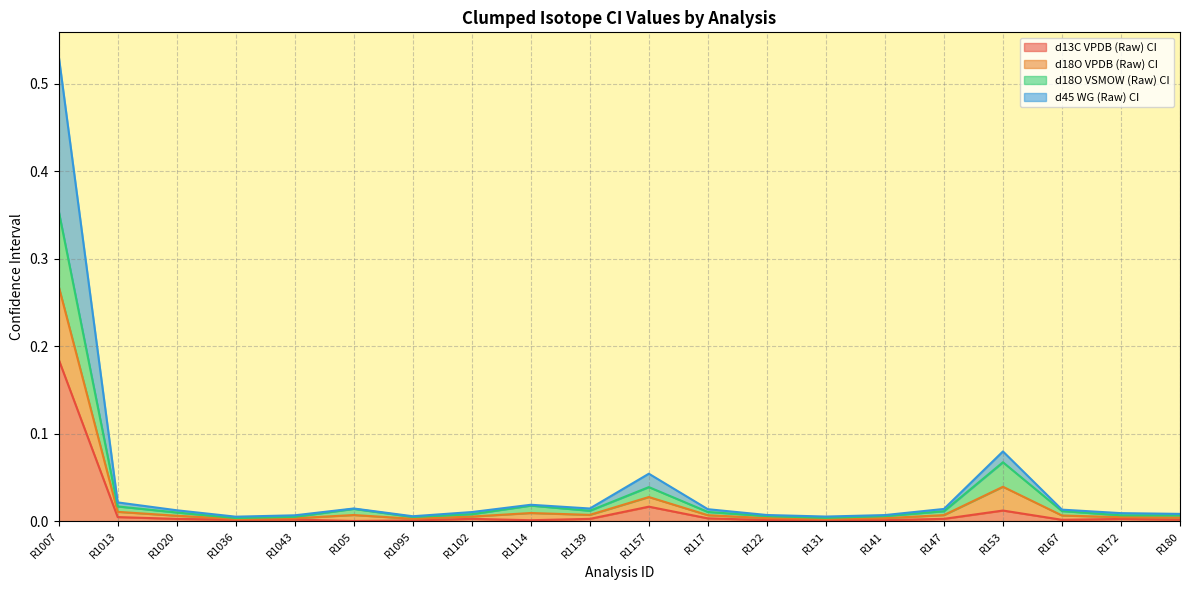

Does the chart display data point markers on the line(s)?

No